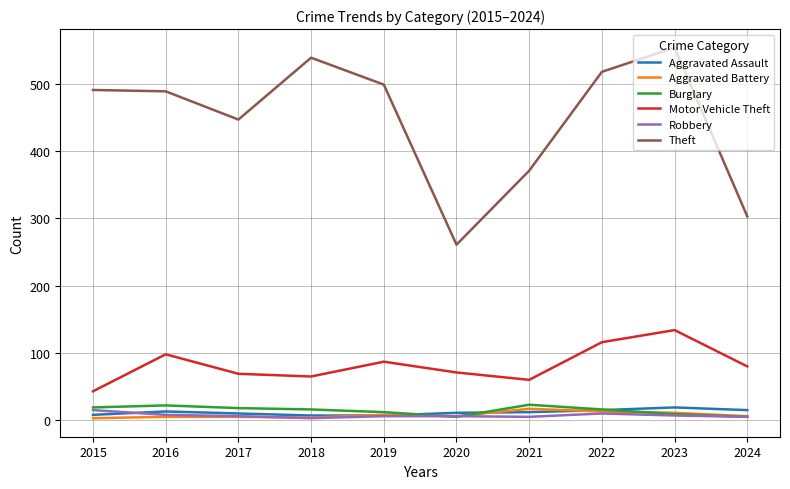

True or false: Theft has a value of 755 at 2015.

False